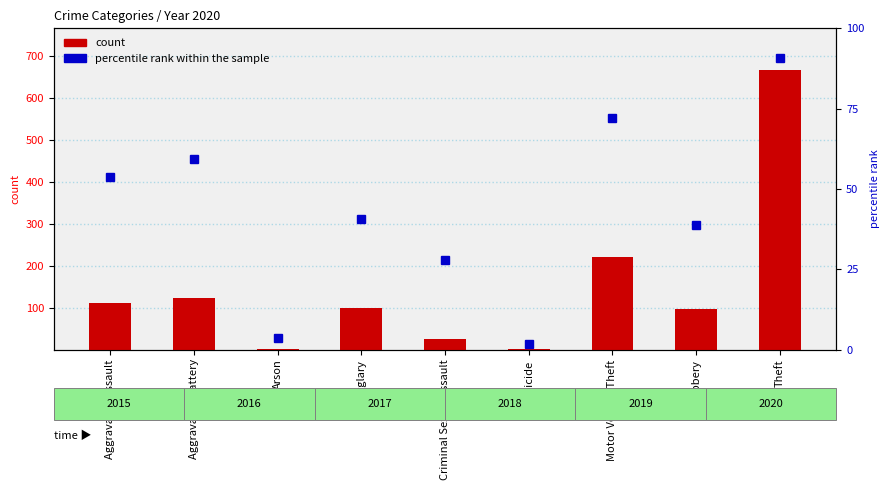

Which category has the lowest value across all series?

Homicide